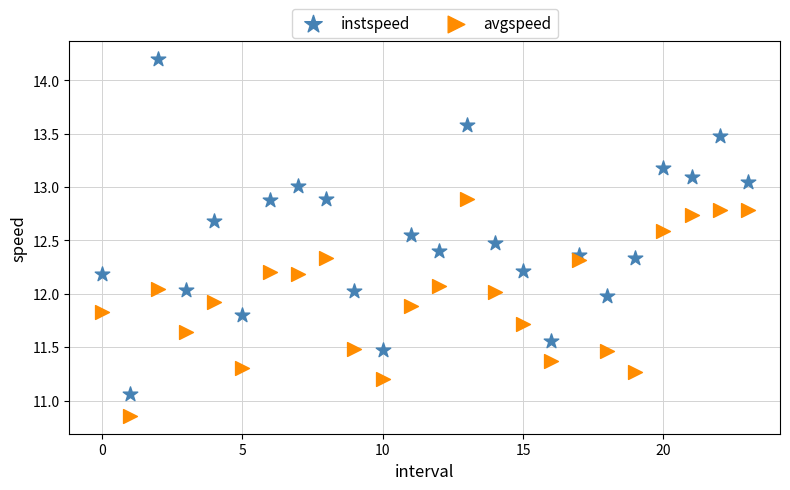

Which series has the widest spread of Y values?

instspeed